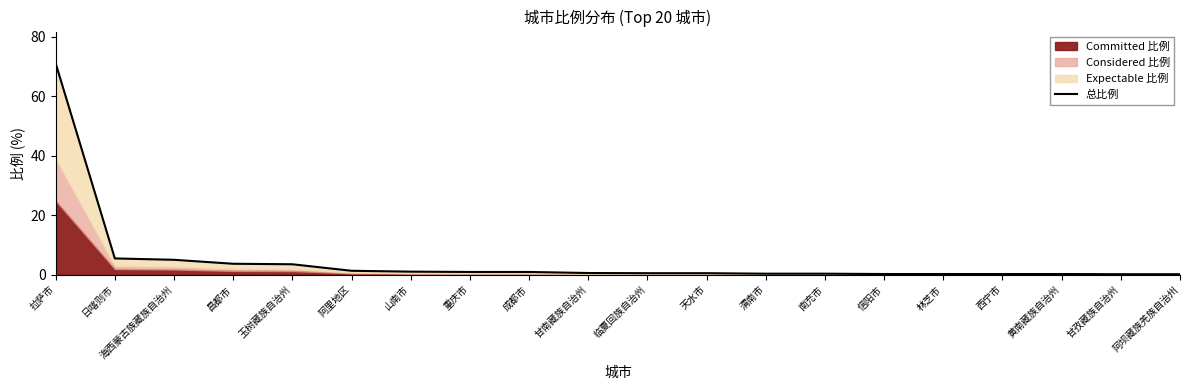

Rank the categories by value from lowest to highest.

甘孜藏族自治州, 阿坝藏族羌族自治州, 信阳市, 林芝市, 西宁市, 黄南藏族自治州, 渭南市, 南充市, 临夏回族自治州, 天水市, 甘南藏族自治州, 重庆市, 成都市, 山南市, 阿里地区, 玉树藏族自治州, 昌都市, 海西蒙古族藏族自治州, 日喀则市, 拉萨市